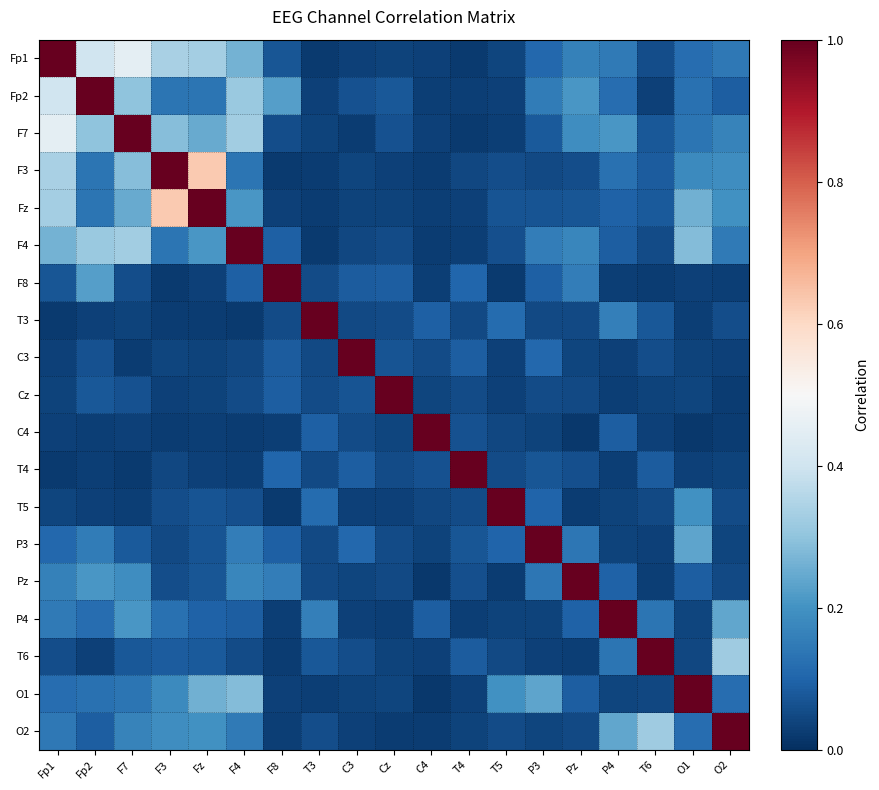

Reading right to left, extract all data points from this chart.

Fp1: O2=0.1	O1=0.1	T6=0.1	P4=0.1	Pz=0.2	P3=0.1	T5=0.0	T4=0.0	C4=0.0	Cz=0.0	C3=0.0	T3=0.0	F8=0.1	F4=0.3	Fz=0.3	F3=0.3	F7=0.4	Fp2=0.4	Fp1=1.0
Fp2: O2=0.1	O1=0.1	T6=0.0	P4=0.1	Pz=0.2	P3=0.2	T5=0.0	T4=0.0	C4=0.0	Cz=0.1	C3=0.1	T3=0.0	F8=0.2	F4=0.3	Fz=0.1	F3=0.1	F7=0.3	Fp2=1.0	Fp1=0.4
F7: O2=0.2	O1=0.1	T6=0.1	P4=0.2	Pz=0.2	P3=0.1	T5=0.0	T4=0.0	C4=0.0	Cz=0.1	C3=0.0	T3=0.0	F8=0.1	F4=0.3	Fz=0.2	F3=0.3	F7=1.0	Fp2=0.3	Fp1=0.4
F3: O2=0.2	O1=0.2	T6=0.1	P4=0.1	Pz=0.1	P3=0.0	T5=0.1	T4=0.0	C4=0.0	Cz=0.0	C3=0.0	T3=0.0	F8=0.0	F4=0.1	Fz=0.6	F3=1.0	F7=0.3	Fp2=0.1	Fp1=0.3
Fz: O2=0.2	O1=0.3	T6=0.1	P4=0.1	Pz=0.1	P3=0.1	T5=0.1	T4=0.0	C4=0.0	Cz=0.0	C3=0.0	T3=0.0	F8=0.0	F4=0.2	Fz=1.0	F3=0.6	F7=0.2	Fp2=0.1	Fp1=0.3
F4: O2=0.1	O1=0.3	T6=0.1	P4=0.1	Pz=0.2	P3=0.2	T5=0.1	T4=0.0	C4=0.0	Cz=0.1	C3=0.0	T3=0.0	F8=0.1	F4=1.0	Fz=0.2	F3=0.1	F7=0.3	Fp2=0.3	Fp1=0.3
F8: O2=0.0	O1=0.0	T6=0.0	P4=0.0	Pz=0.2	P3=0.1	T5=0.0	T4=0.1	C4=0.0	Cz=0.1	C3=0.1	T3=0.1	F8=1.0	F4=0.1	Fz=0.0	F3=0.0	F7=0.1	Fp2=0.2	Fp1=0.1
T3: O2=0.1	O1=0.0	T6=0.1	P4=0.2	Pz=0.0	P3=0.0	T5=0.1	T4=0.0	C4=0.1	Cz=0.1	C3=0.0	T3=1.0	F8=0.1	F4=0.0	Fz=0.0	F3=0.0	F7=0.0	Fp2=0.0	Fp1=0.0
C3: O2=0.0	O1=0.0	T6=0.1	P4=0.0	Pz=0.0	P3=0.1	T5=0.0	T4=0.1	C4=0.1	Cz=0.1	C3=1.0	T3=0.0	F8=0.1	F4=0.0	Fz=0.0	F3=0.0	F7=0.0	Fp2=0.1	Fp1=0.0
Cz: O2=0.0	O1=0.0	T6=0.0	P4=0.0	Pz=0.0	P3=0.1	T5=0.0	T4=0.1	C4=0.0	Cz=1.0	C3=0.1	T3=0.1	F8=0.1	F4=0.1	Fz=0.0	F3=0.0	F7=0.1	Fp2=0.1	Fp1=0.0
C4: O2=0.0	O1=0.0	T6=0.0	P4=0.1	Pz=0.0	P3=0.0	T5=0.0	T4=0.1	C4=1.0	Cz=0.0	C3=0.1	T3=0.1	F8=0.0	F4=0.0	Fz=0.0	F3=0.0	F7=0.0	Fp2=0.0	Fp1=0.0
T4: O2=0.0	O1=0.0	T6=0.1	P4=0.0	Pz=0.1	P3=0.1	T5=0.1	T4=1.0	C4=0.1	Cz=0.1	C3=0.1	T3=0.0	F8=0.1	F4=0.0	Fz=0.0	F3=0.0	F7=0.0	Fp2=0.0	Fp1=0.0
T5: O2=0.1	O1=0.2	T6=0.0	P4=0.0	Pz=0.0	P3=0.1	T5=1.0	T4=0.1	C4=0.0	Cz=0.0	C3=0.0	T3=0.1	F8=0.0	F4=0.1	Fz=0.1	F3=0.1	F7=0.0	Fp2=0.0	Fp1=0.0
P3: O2=0.0	O1=0.2	T6=0.0	P4=0.0	Pz=0.1	P3=1.0	T5=0.1	T4=0.1	C4=0.0	Cz=0.1	C3=0.1	T3=0.0	F8=0.1	F4=0.2	Fz=0.1	F3=0.0	F7=0.1	Fp2=0.2	Fp1=0.1
Pz: O2=0.0	O1=0.1	T6=0.0	P4=0.1	Pz=1.0	P3=0.1	T5=0.0	T4=0.1	C4=0.0	Cz=0.0	C3=0.0	T3=0.0	F8=0.2	F4=0.2	Fz=0.1	F3=0.1	F7=0.2	Fp2=0.2	Fp1=0.2
P4: O2=0.2	O1=0.0	T6=0.1	P4=1.0	Pz=0.1	P3=0.0	T5=0.0	T4=0.0	C4=0.1	Cz=0.0	C3=0.0	T3=0.2	F8=0.0	F4=0.1	Fz=0.1	F3=0.1	F7=0.2	Fp2=0.1	Fp1=0.1
T6: O2=0.3	O1=0.0	T6=1.0	P4=0.1	Pz=0.0	P3=0.0	T5=0.0	T4=0.1	C4=0.0	Cz=0.0	C3=0.1	T3=0.1	F8=0.0	F4=0.1	Fz=0.1	F3=0.1	F7=0.1	Fp2=0.0	Fp1=0.1
O1: O2=0.1	O1=1.0	T6=0.0	P4=0.0	Pz=0.1	P3=0.2	T5=0.2	T4=0.0	C4=0.0	Cz=0.0	C3=0.0	T3=0.0	F8=0.0	F4=0.3	Fz=0.3	F3=0.2	F7=0.1	Fp2=0.1	Fp1=0.1
O2: O2=1.0	O1=0.1	T6=0.3	P4=0.2	Pz=0.0	P3=0.0	T5=0.1	T4=0.0	C4=0.0	Cz=0.0	C3=0.0	T3=0.1	F8=0.0	F4=0.1	Fz=0.2	F3=0.2	F7=0.2	Fp2=0.1	Fp1=0.1